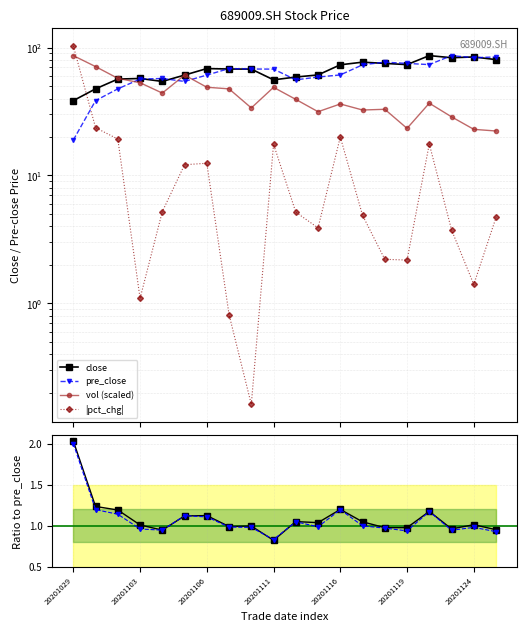

What is the difference between the second highest and second lowest values in the |pct_chg| series?

22.8